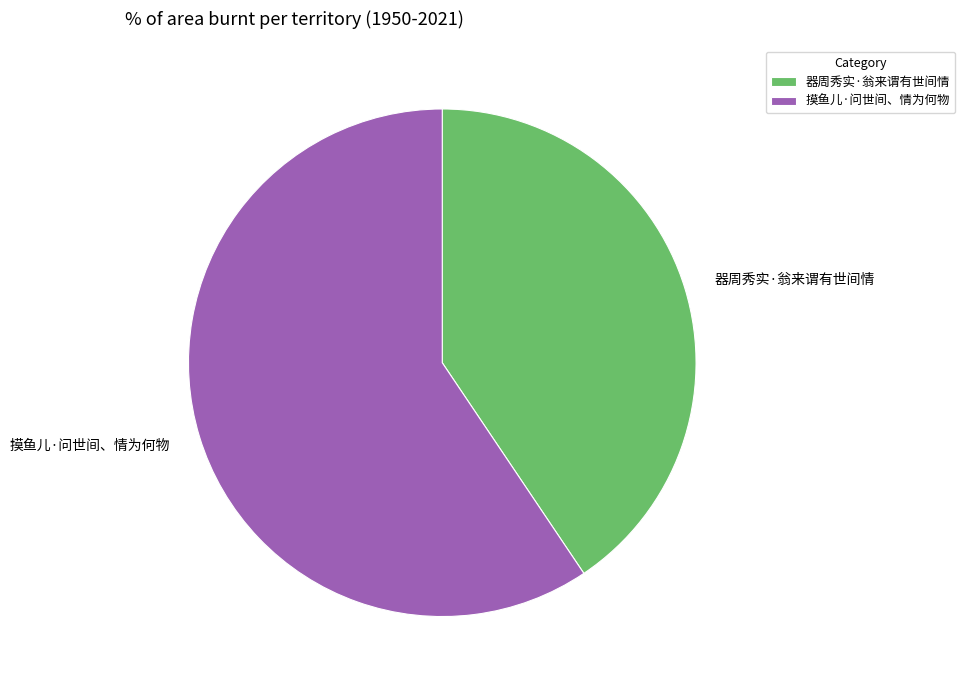

Does 器周秀实·翁来谓有世间情 account for over 50% of the chart?

No